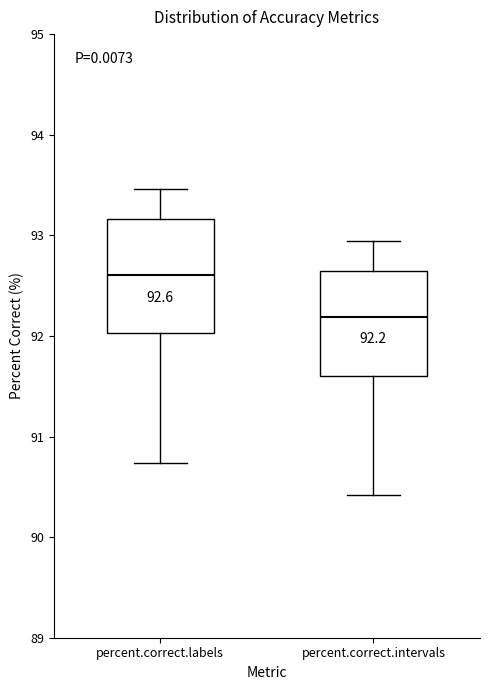

Which box has the highest median line?

percent.correct.labels